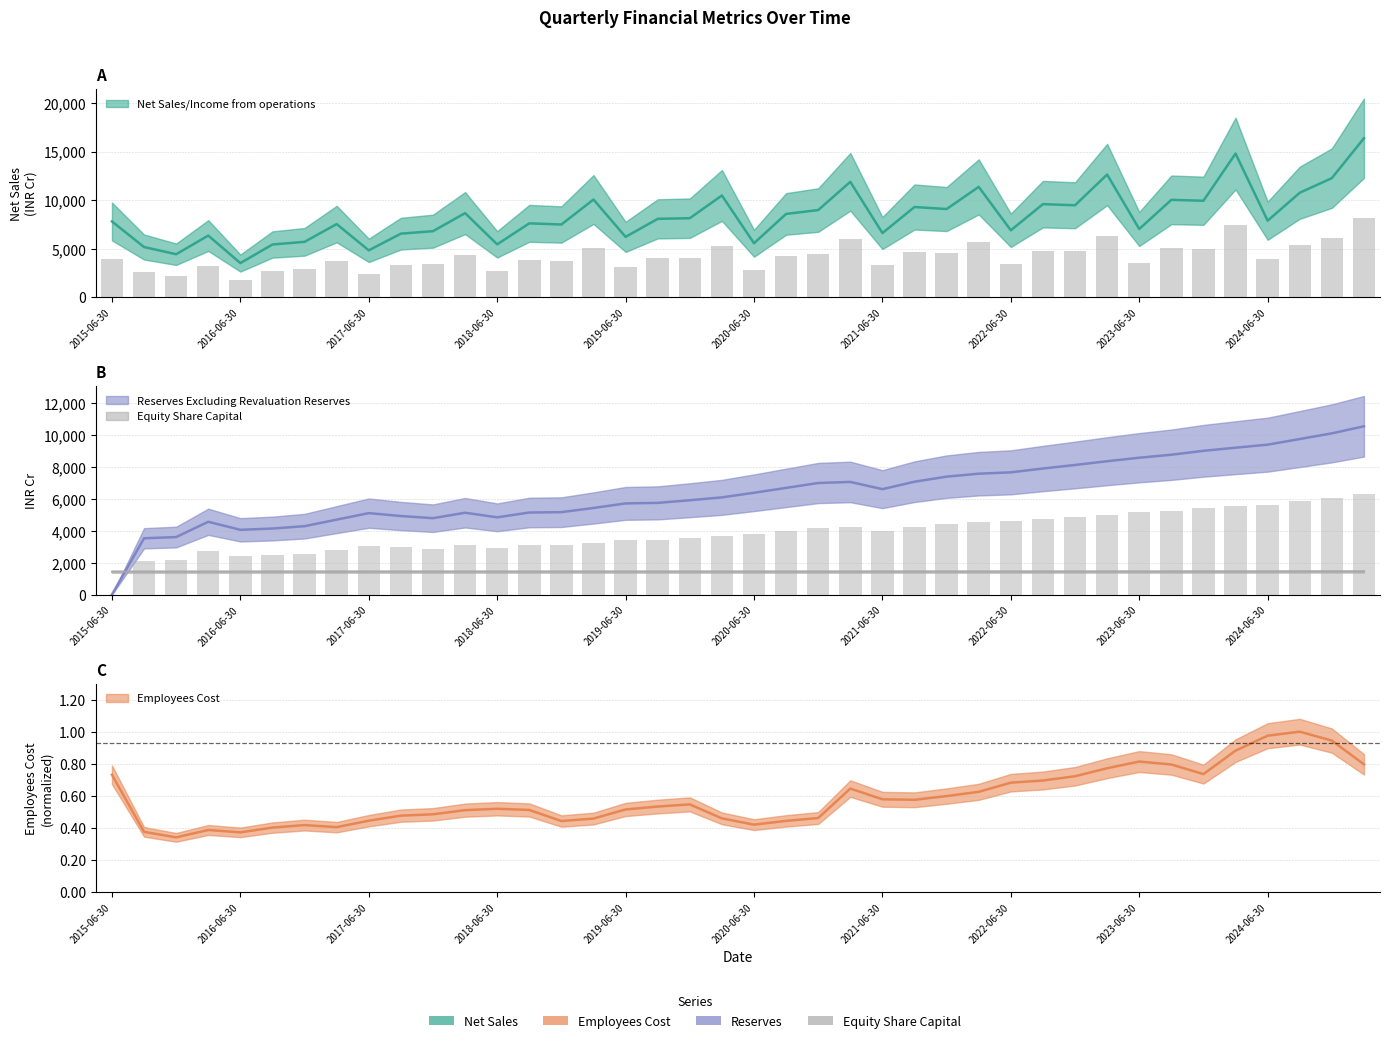

Are the bars grouped side by side (vs. stacked)?

Yes